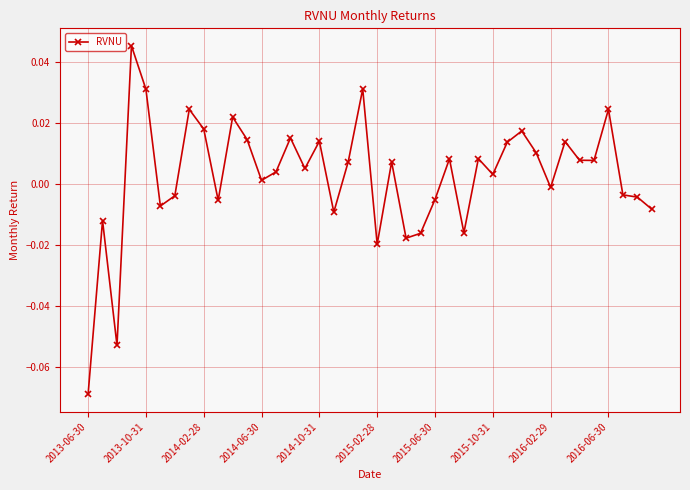

How many data points are less than 0?

16